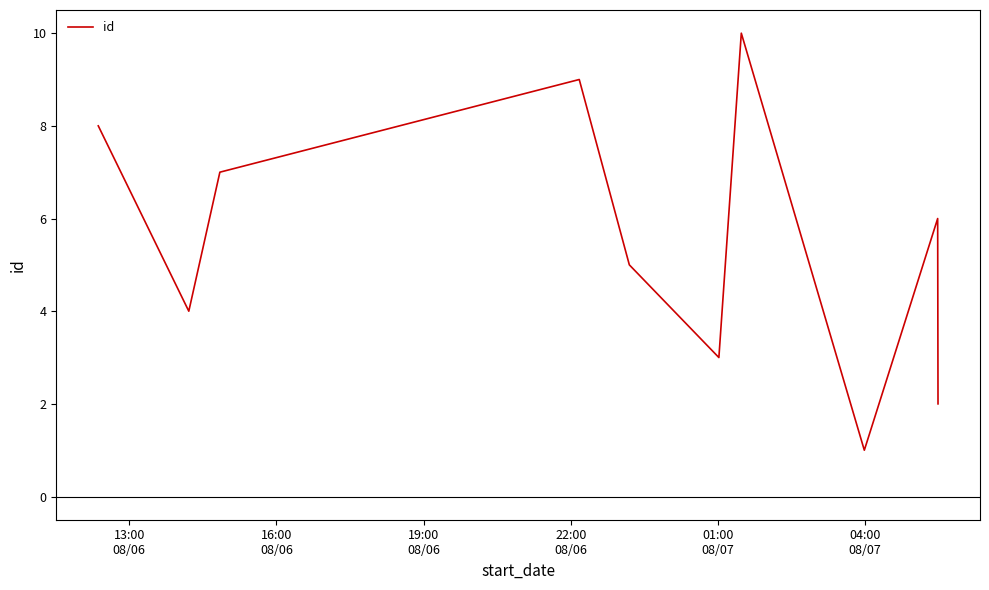

What is the average value?

6